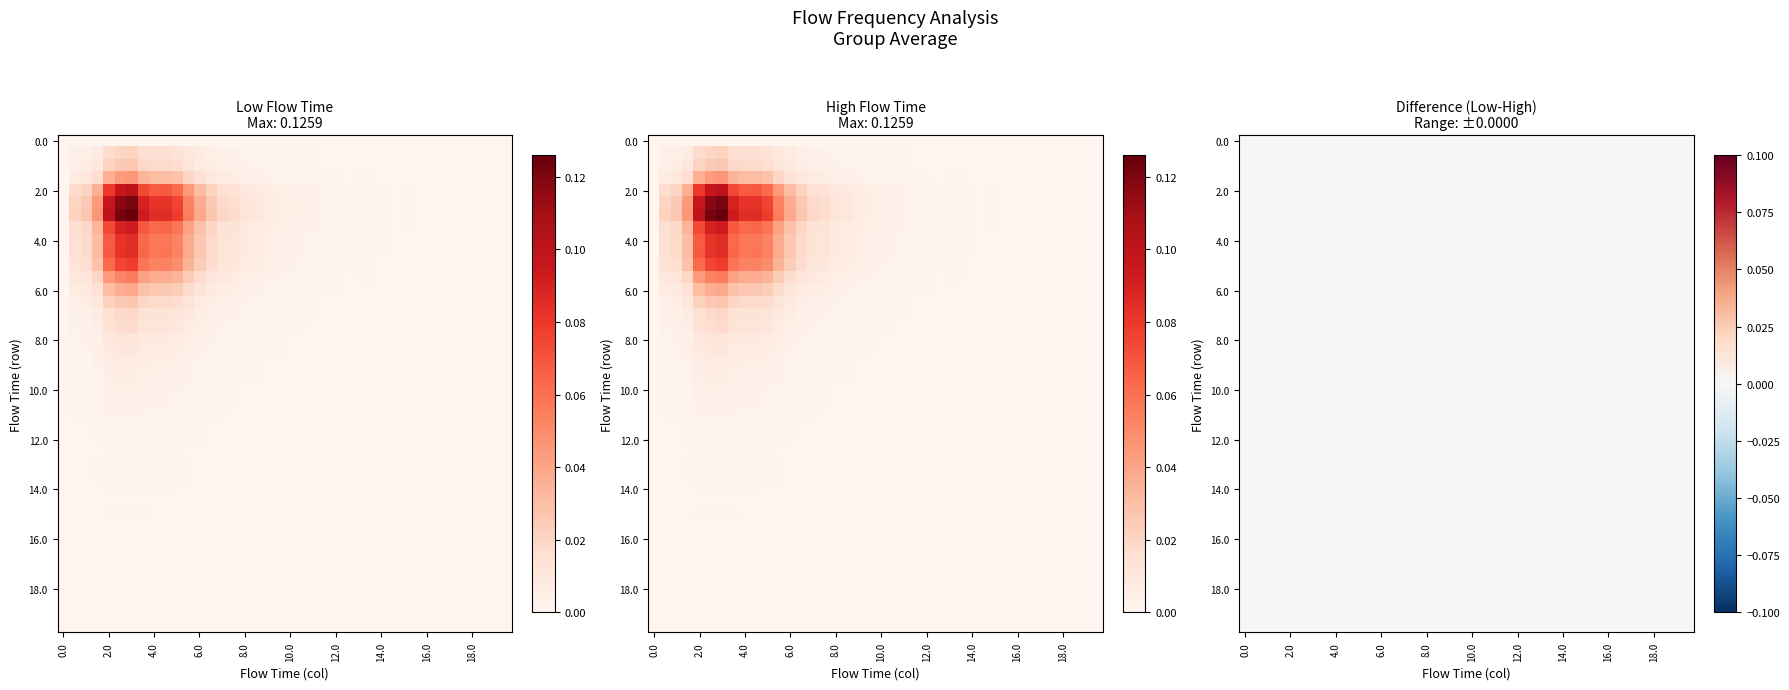

How many data points are above 0?

39